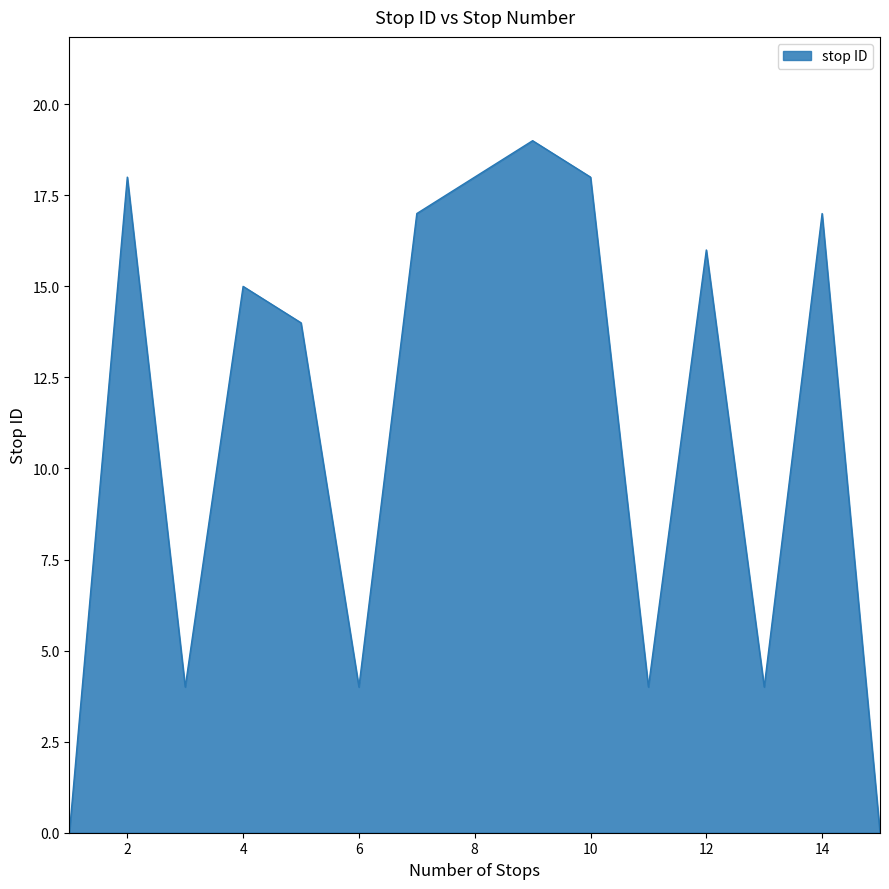

What is the difference between the maximum and minimum values?

19